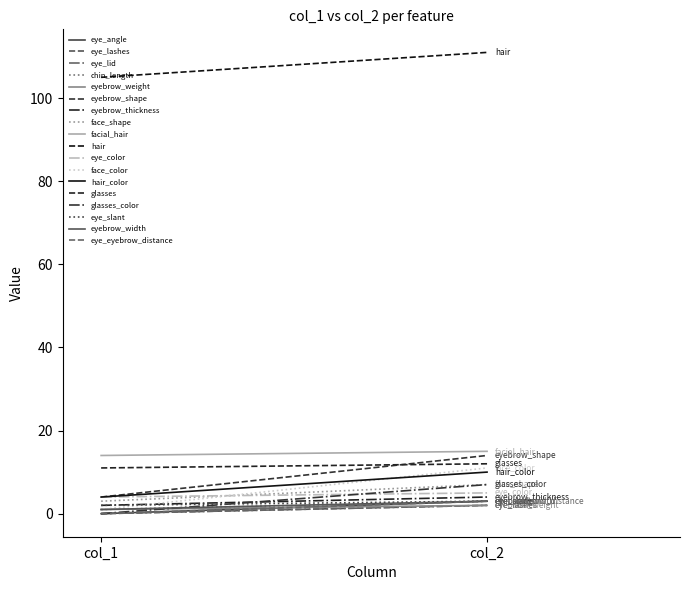

What is the greatest value displayed?

111